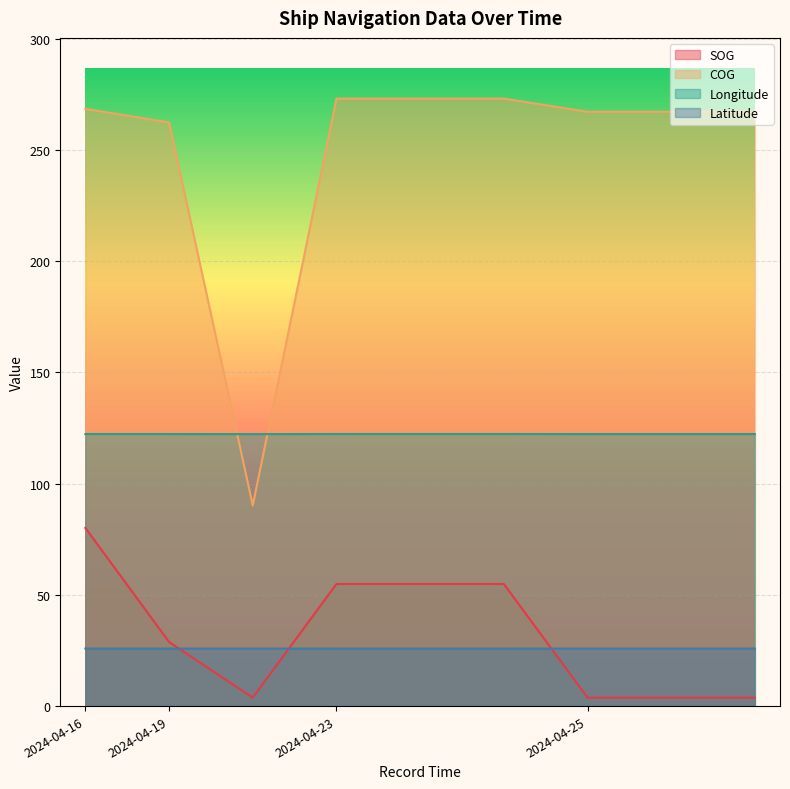

At how many categories does at least one series exceed 109?

9